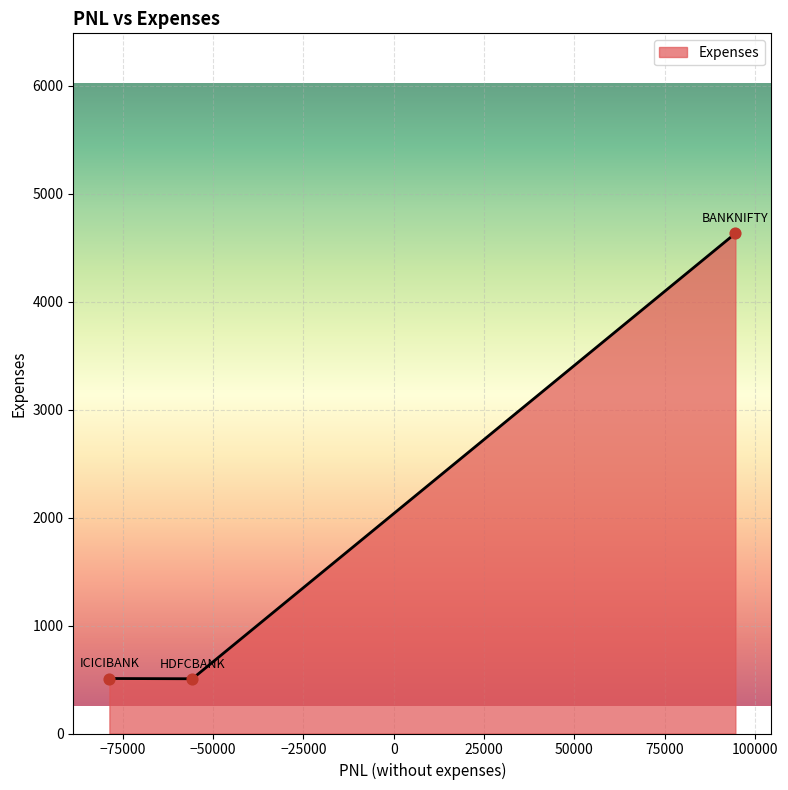

What is the difference between the maximum and minimum values?

4126.4